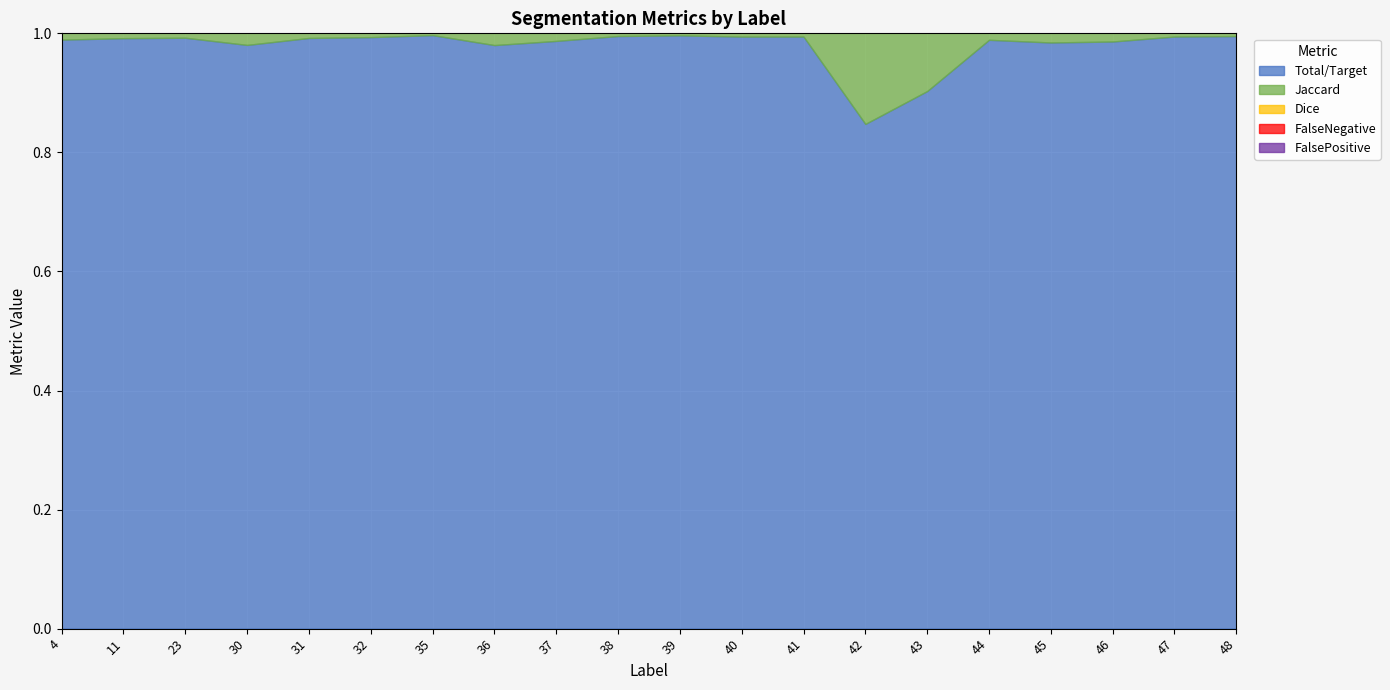

The FalseNegative series shows 0.0 at 30. True or false?

True